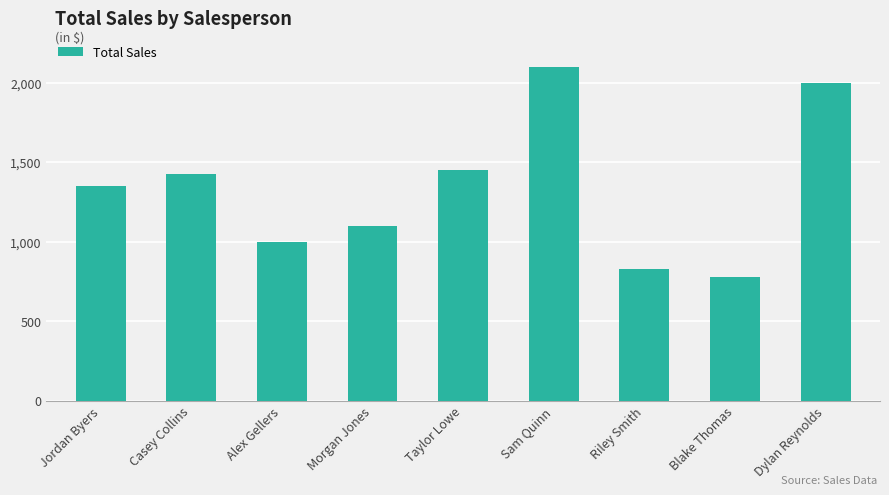

What is the change in value from Casey Collins to Sam Quinn?

+675